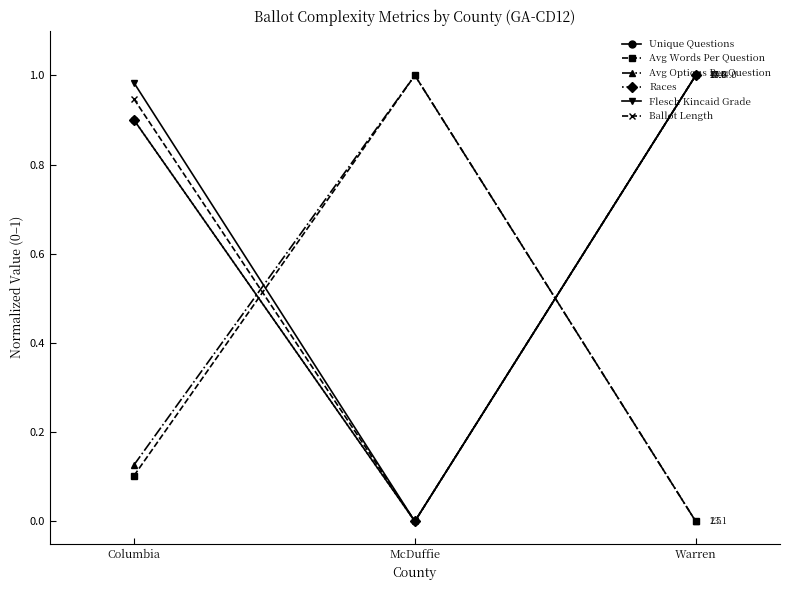

Which category has the lowest value in the Flesch Kincaid Grade series?

McDuffie